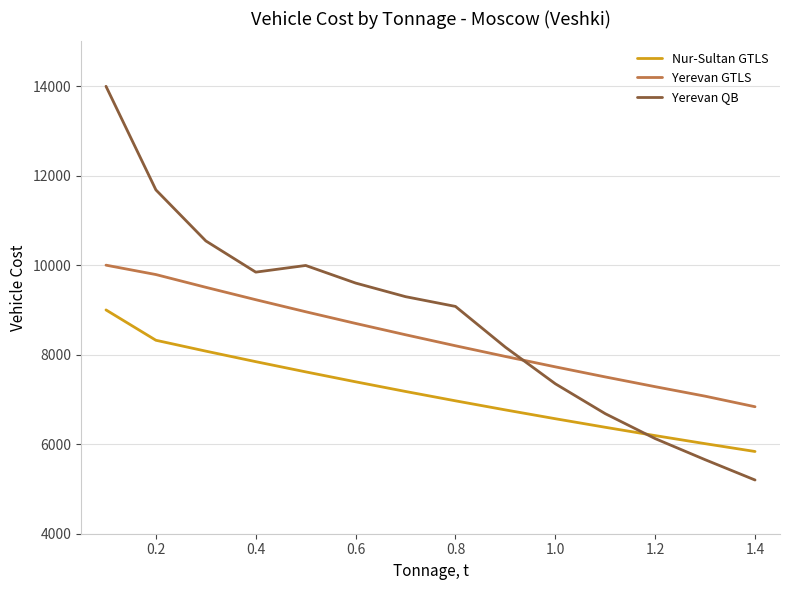

In Yerevan QB, how many points are higher than both neighbors (excluding endpoints)?

1